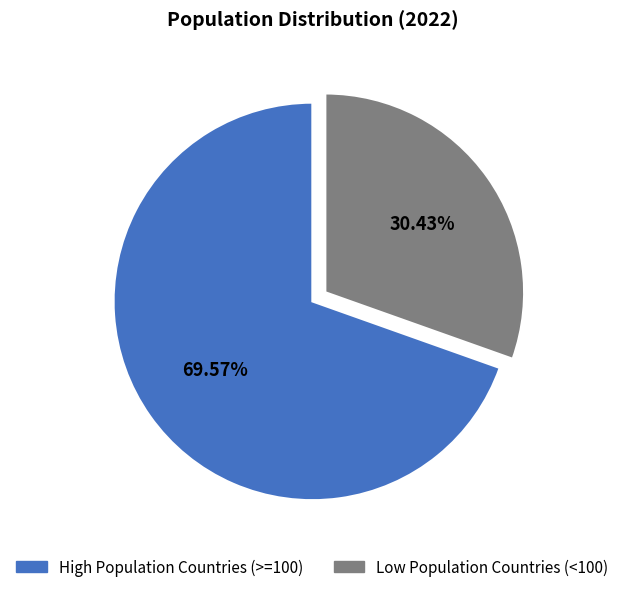

Does any single category account for the majority?

Yes